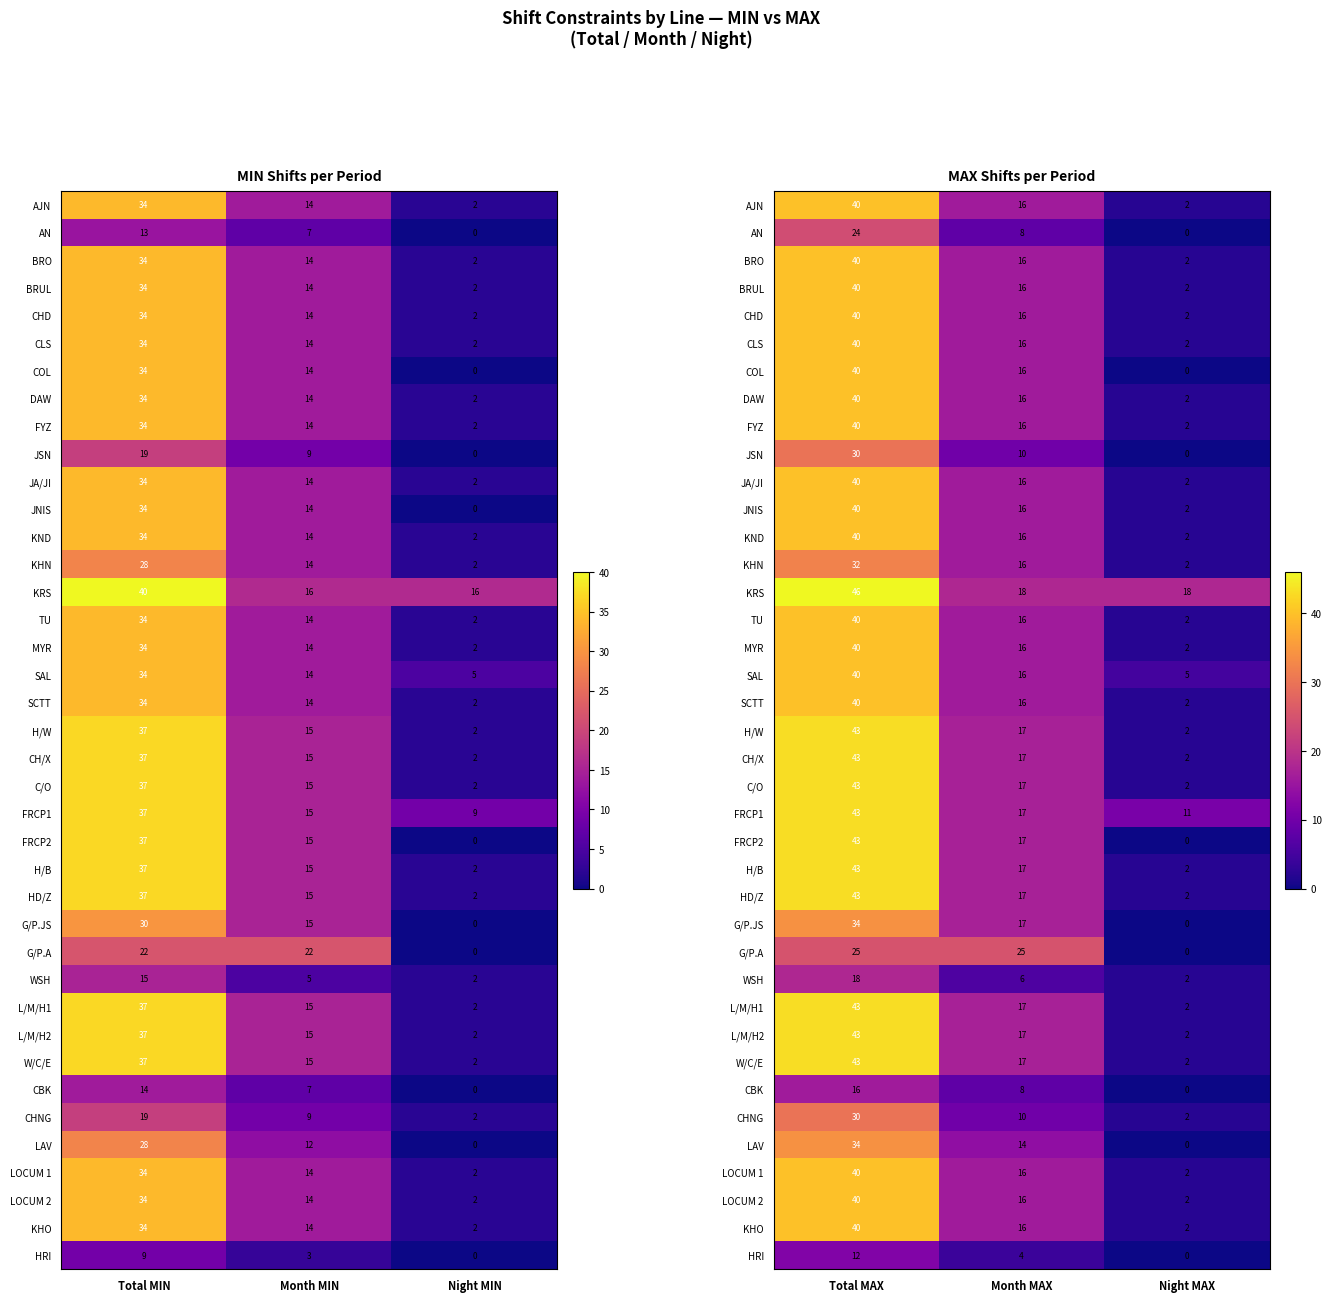

At which label is FRCP2 closest to 21?

Month MAX